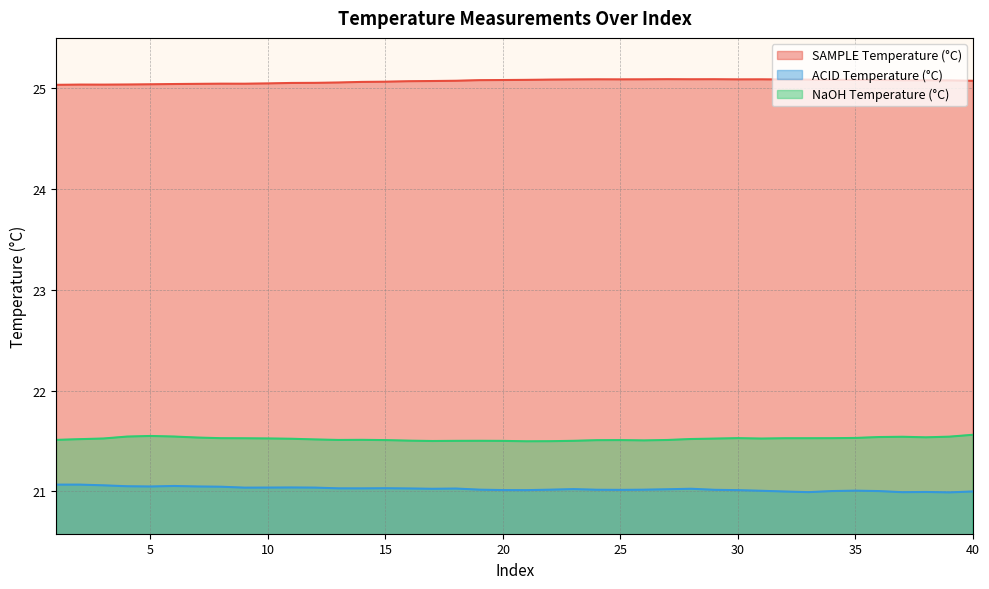

At how many categories does at least one series exceed 21?

40